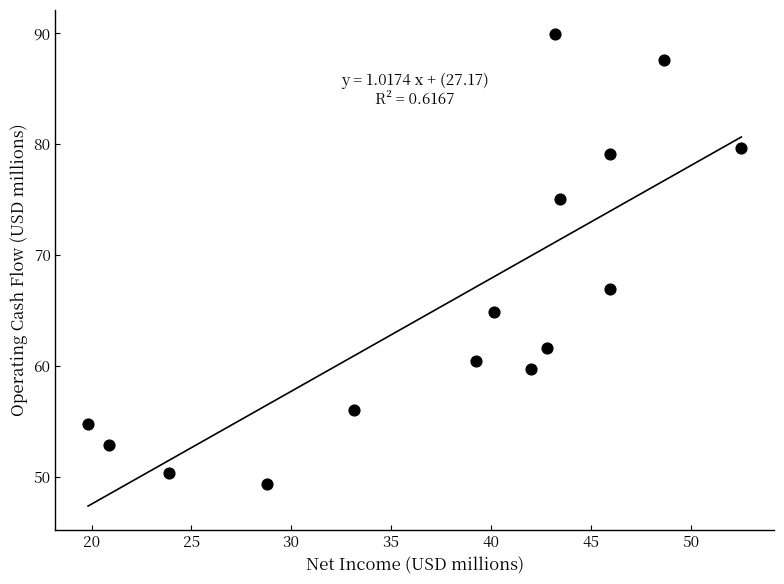

What is the range of X values (max minus min)?

32.7